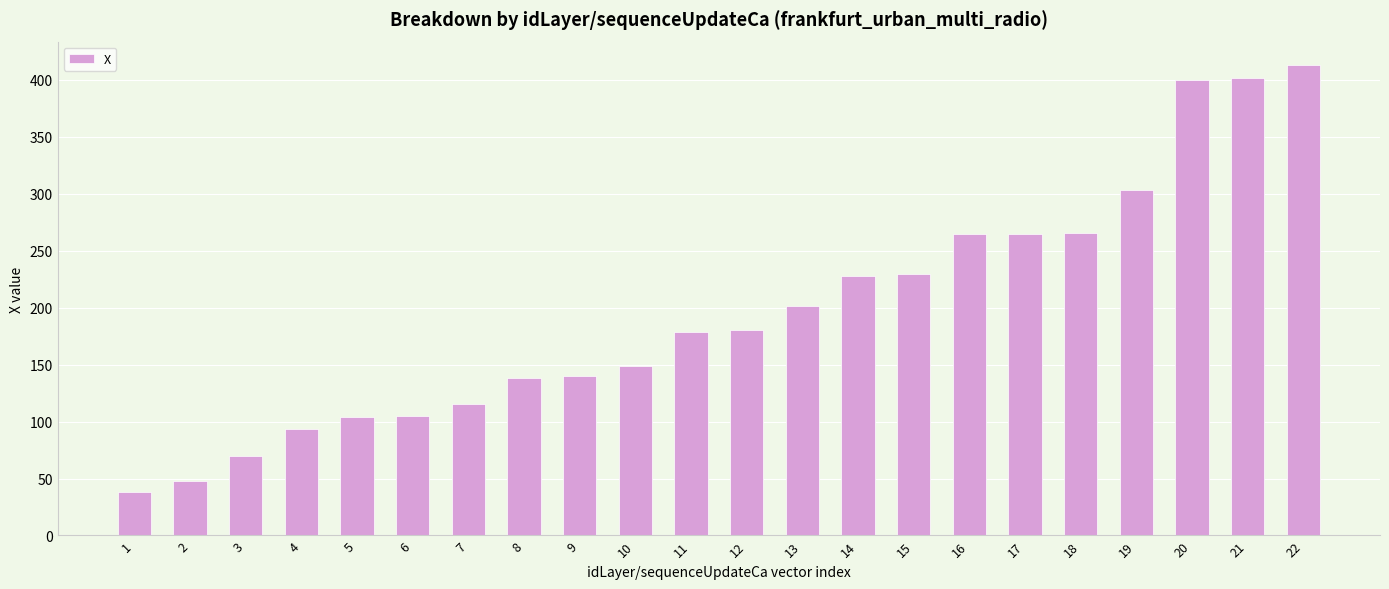

What is the difference between the maximum and minimum values?

374.8